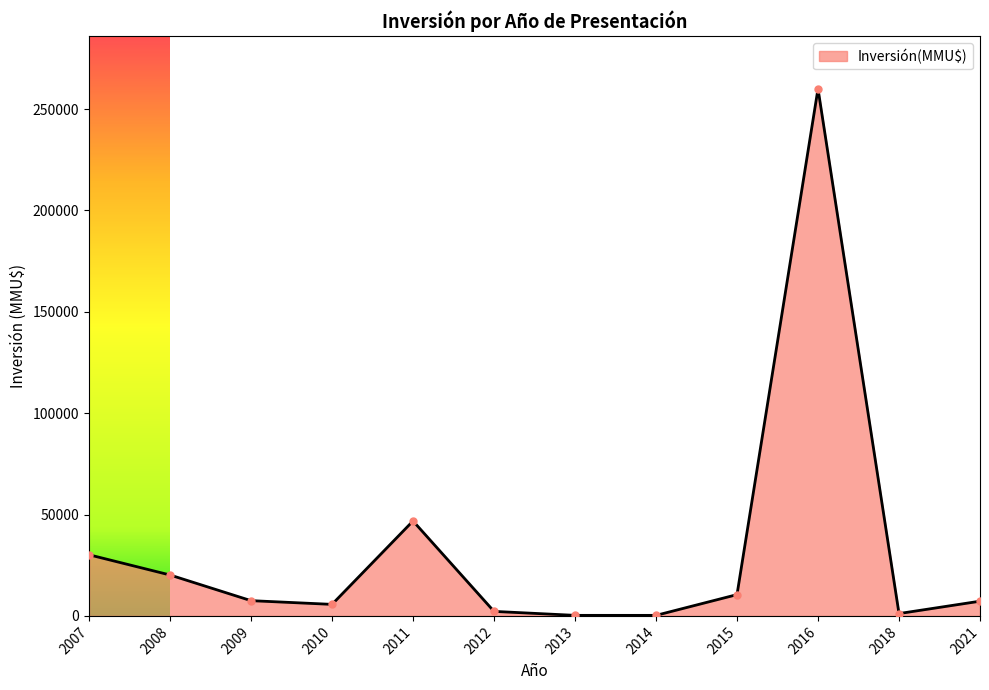

True or false: there are more than 1 points higher than both neighbors.

True